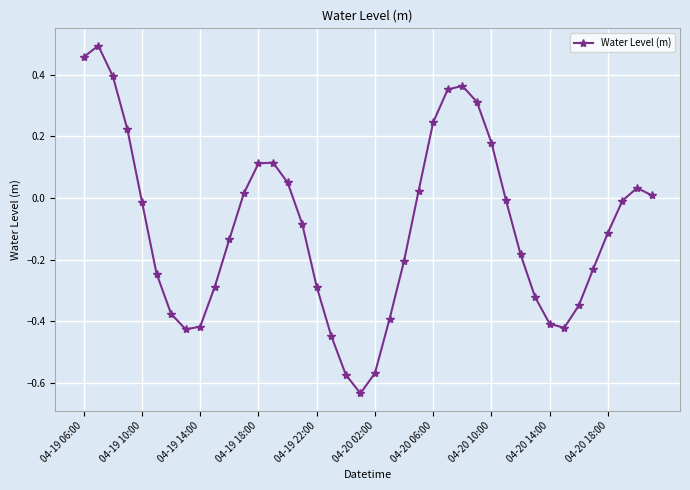

What is the difference between the second highest and second lowest values?

1.0